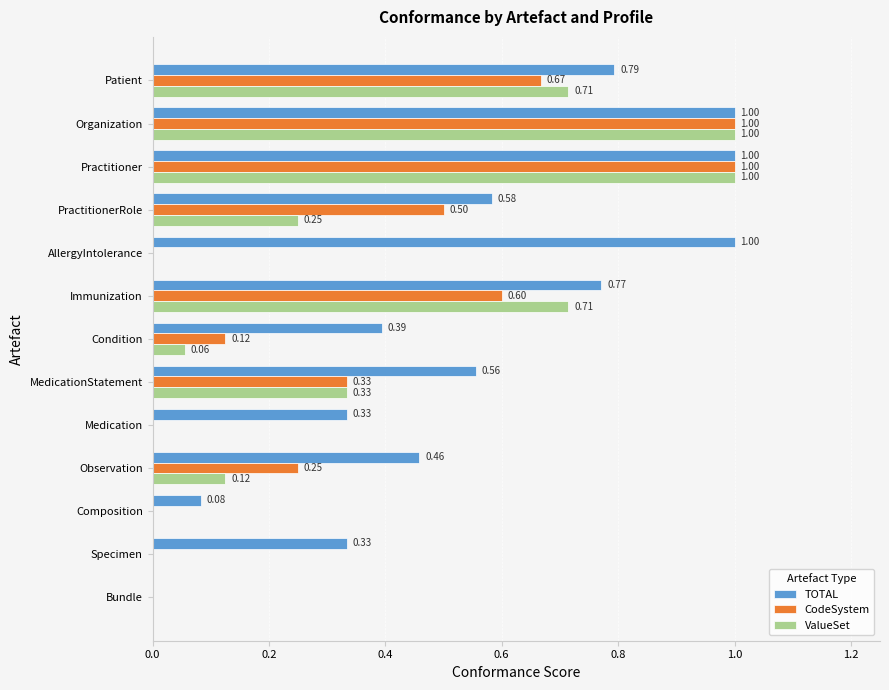

What is the sum of all TOTAL values?

7.3